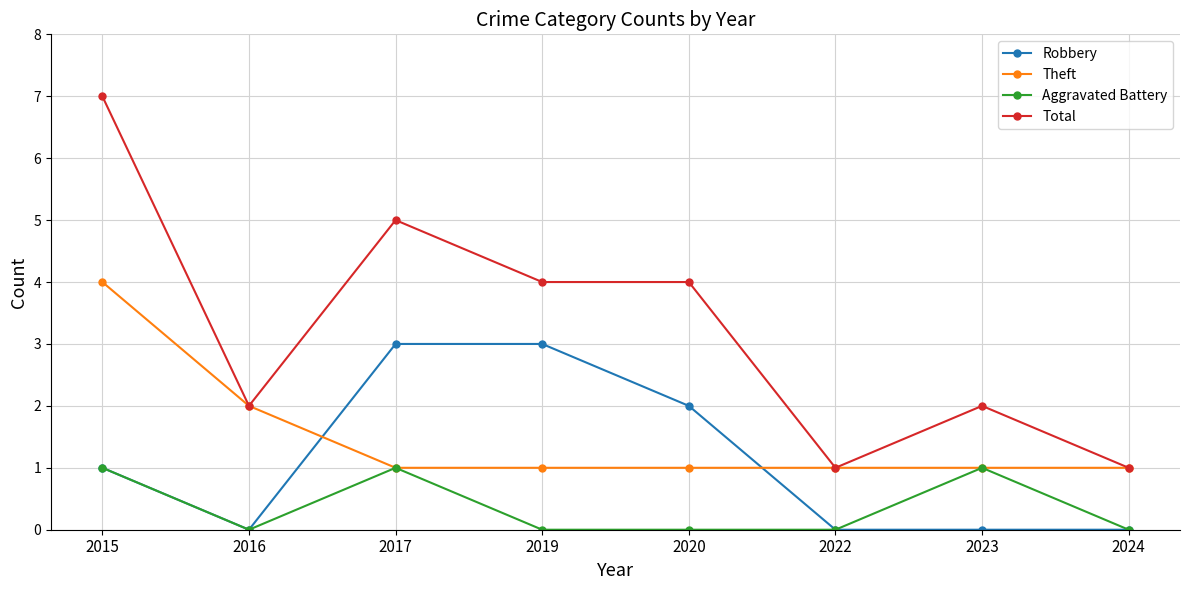

Which series has the largest total across all categories?

Total